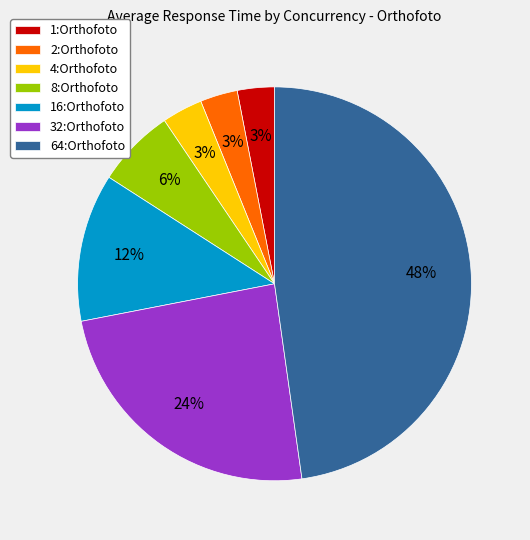

Between 2:Orthofoto and 8:Orthofoto, which is larger?

8:Orthofoto